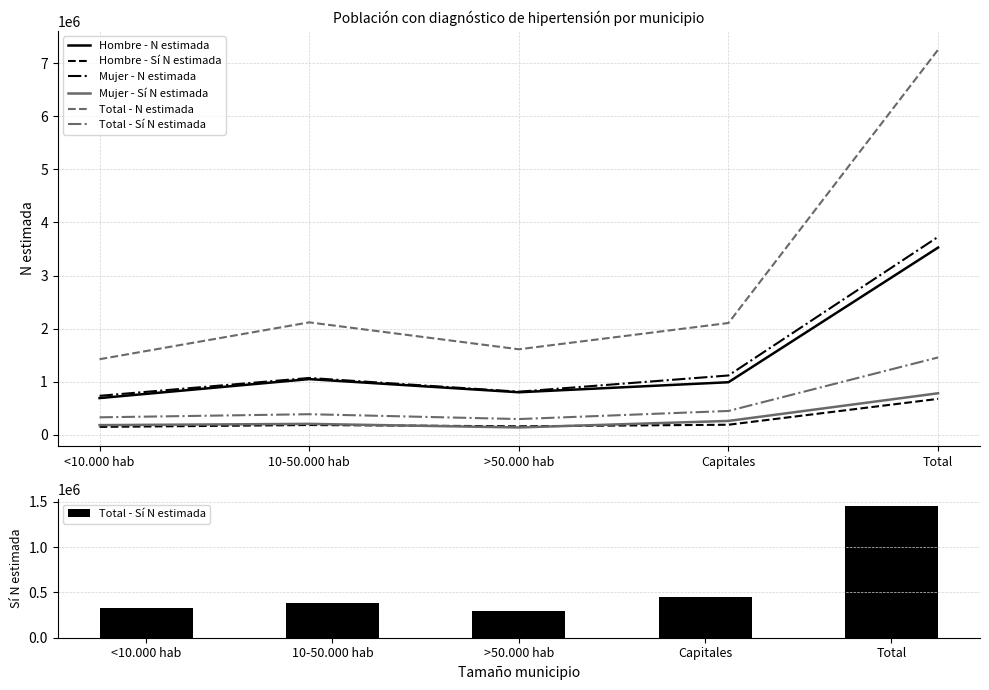

Where does the Hombre - Sí N estimada series first go above 182309?

Capitales